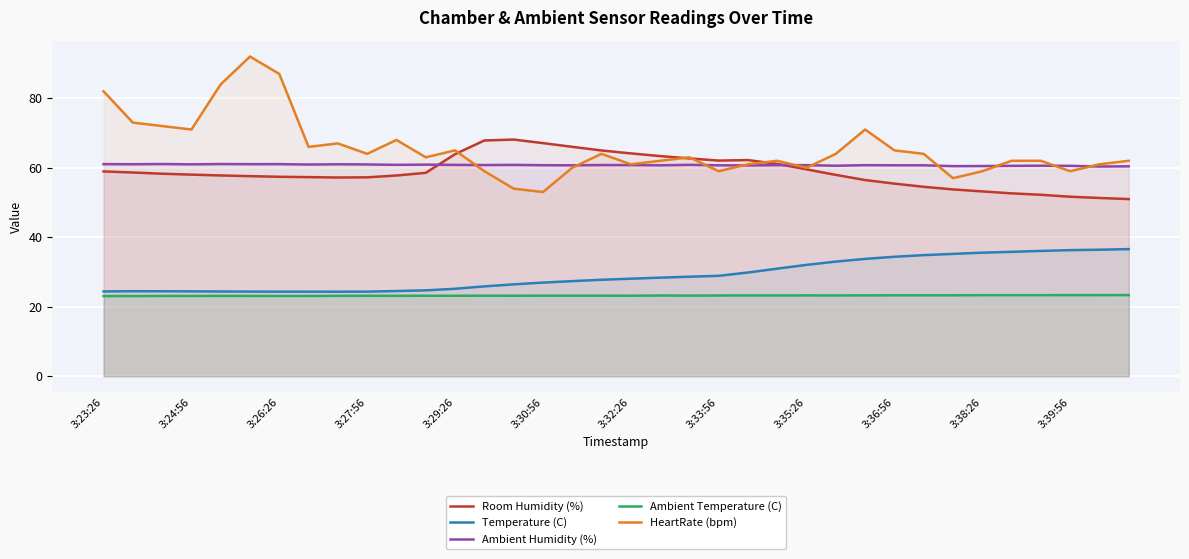

What are all the series names shown in the legend?

Room Humidity (%), Temperature (C), Ambient Humidity (%), Ambient Temperature (C), HeartRate (bpm)